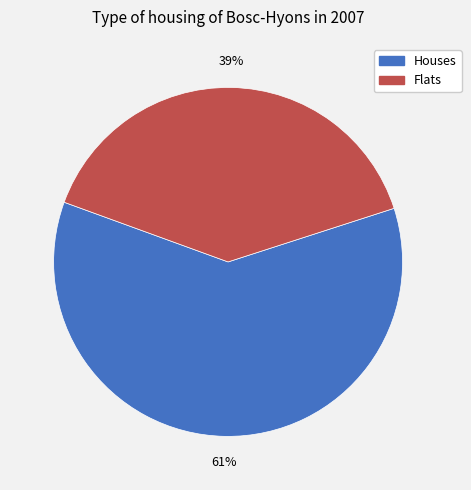

Does any single category account for the majority?

Yes